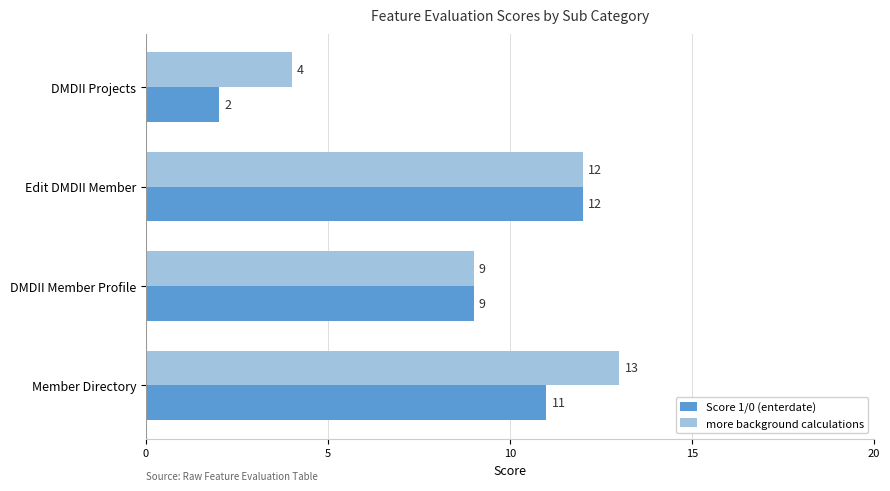

How many values in the Score 1/0 (enterdate) series are below 11?

2